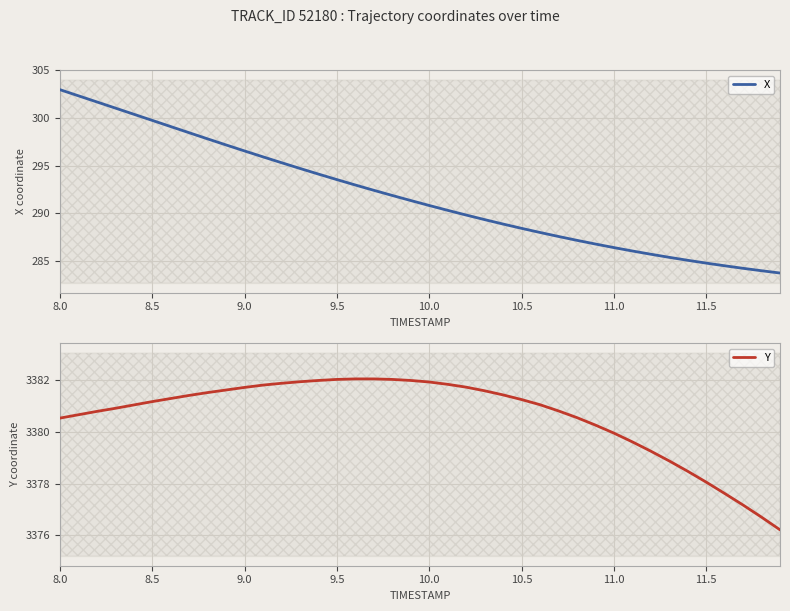

How many values in the X series exceed 291?

20